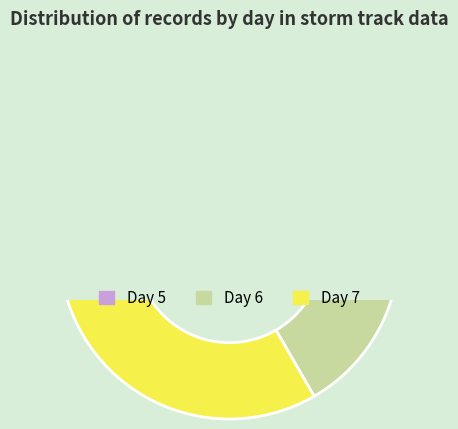

Which slice is the largest?

7